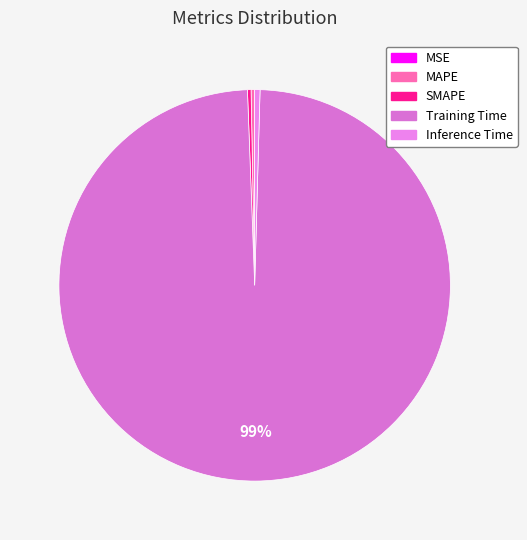

True or false: MSE accounts for 6% of the total.

False